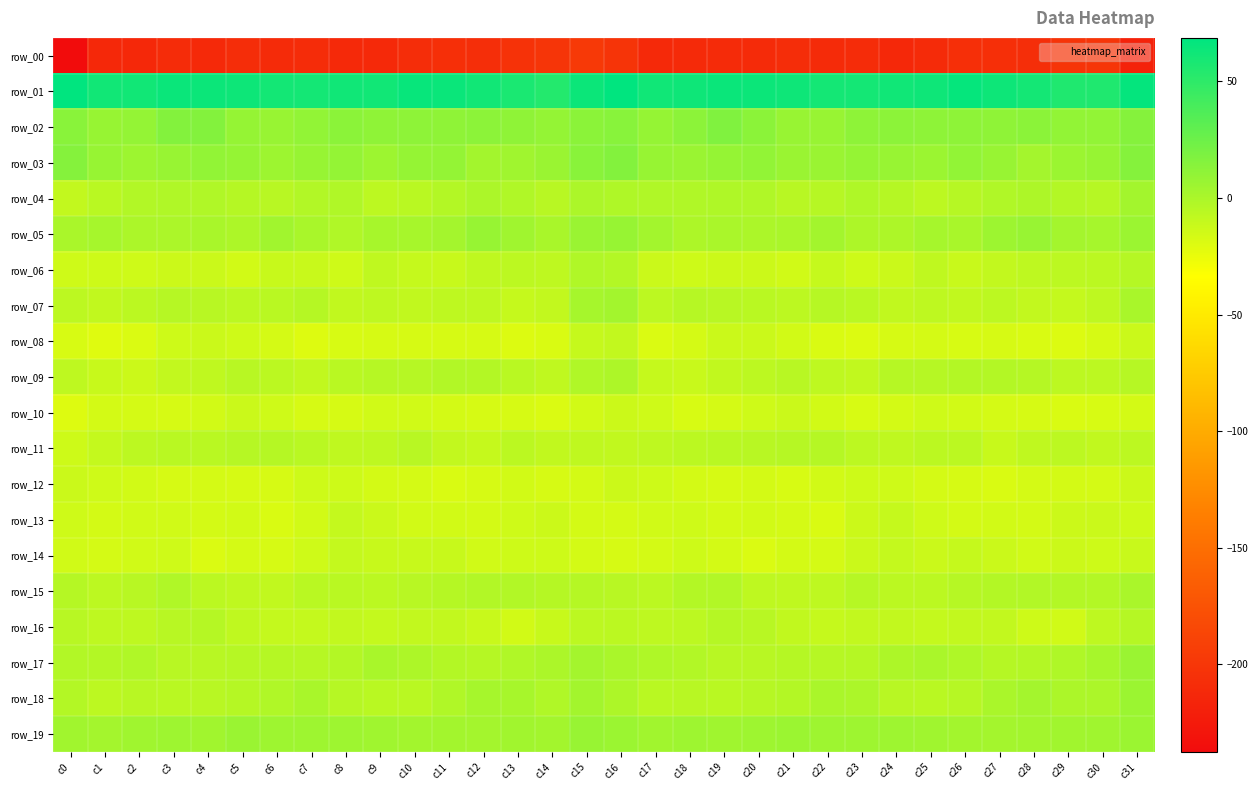

Which label corresponds to the smallest value in the chart?

c0